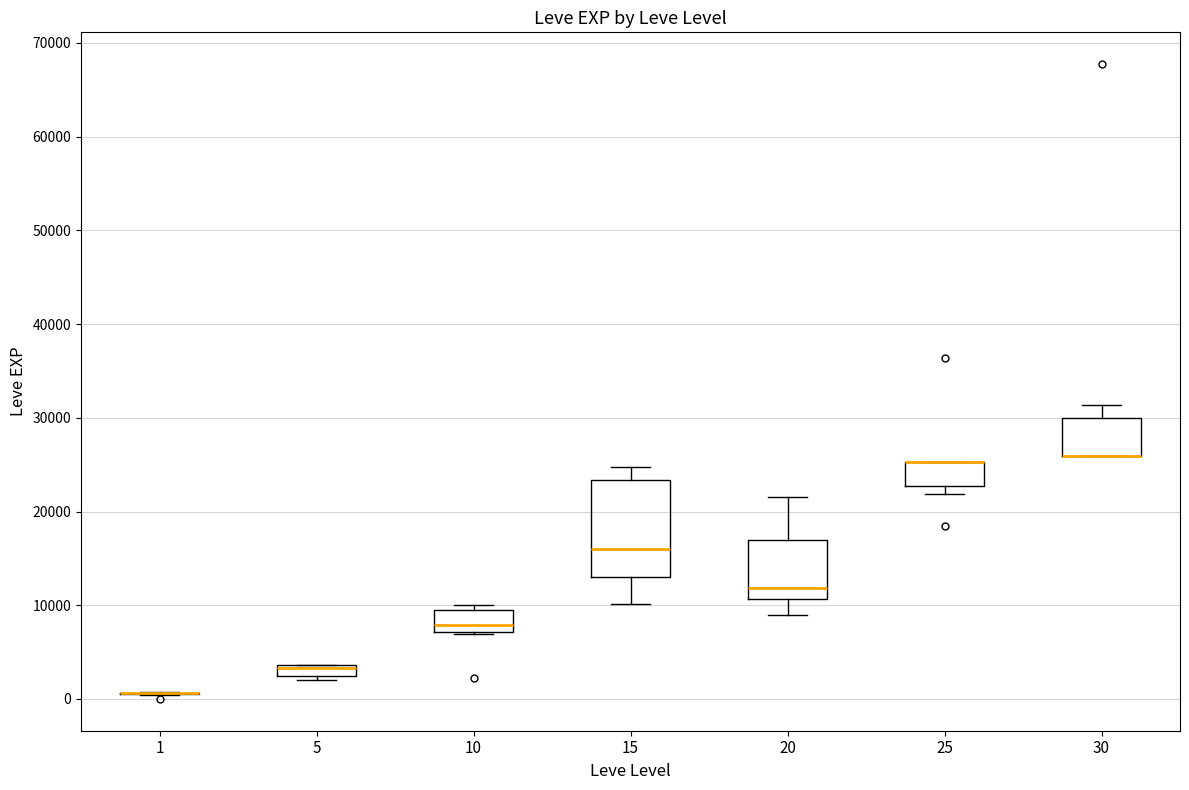

Comparing the boxes themselves (not the whiskers), which one is the tallest?

15